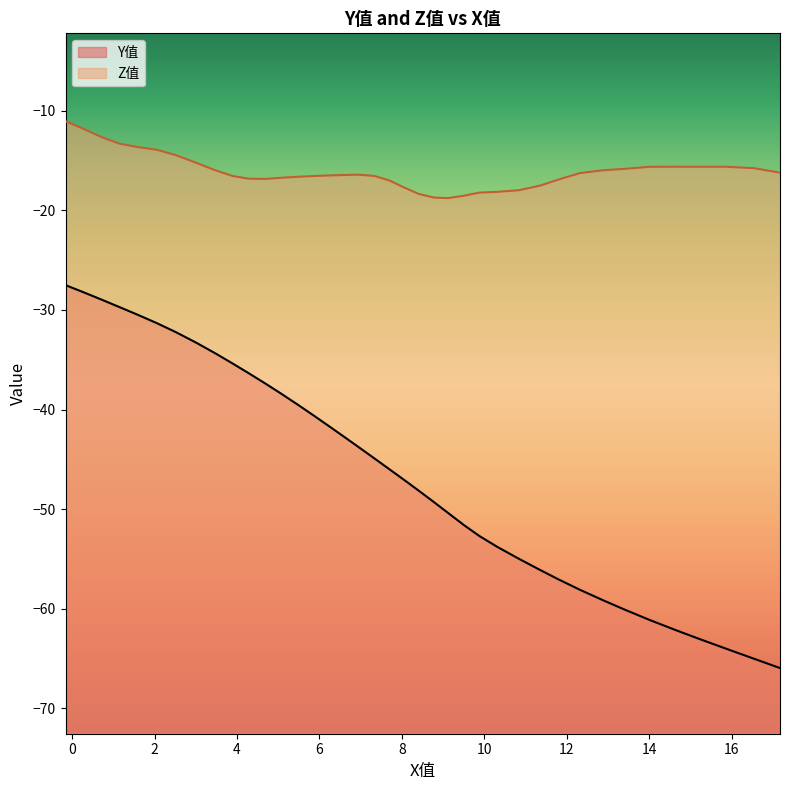

What are all the series names shown in the legend?

Y值, Z值